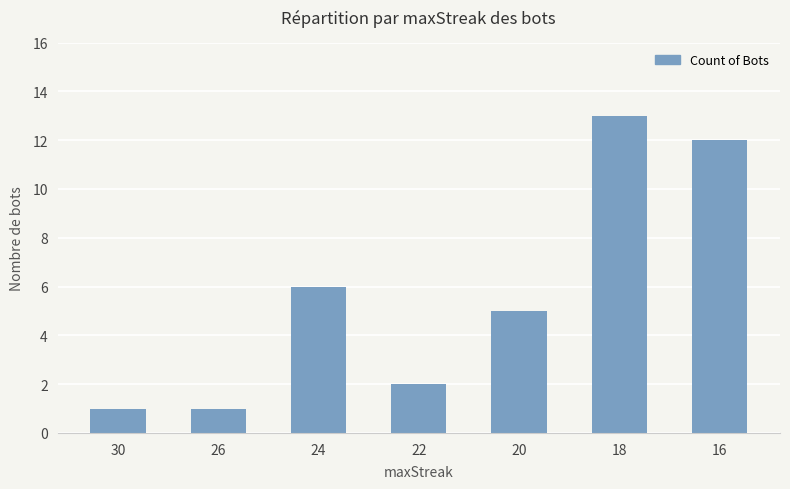

What is the change in value from 22 to 16?

+10